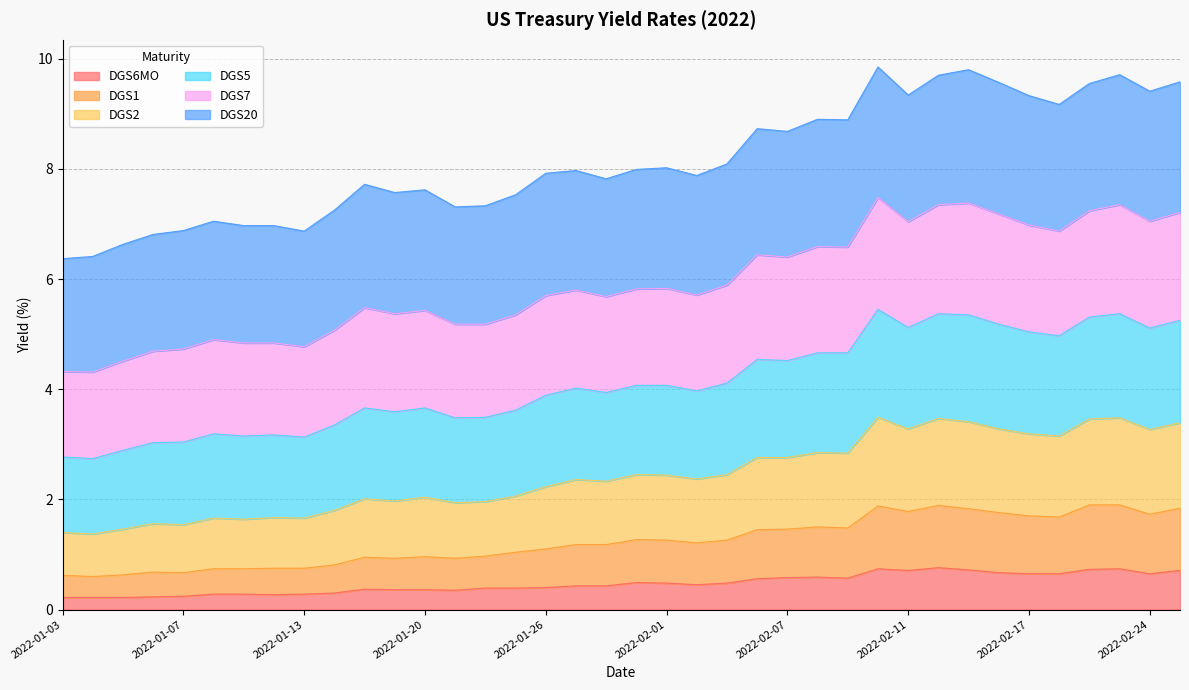

What is the total value across all series at 2022-01-20?

7.6